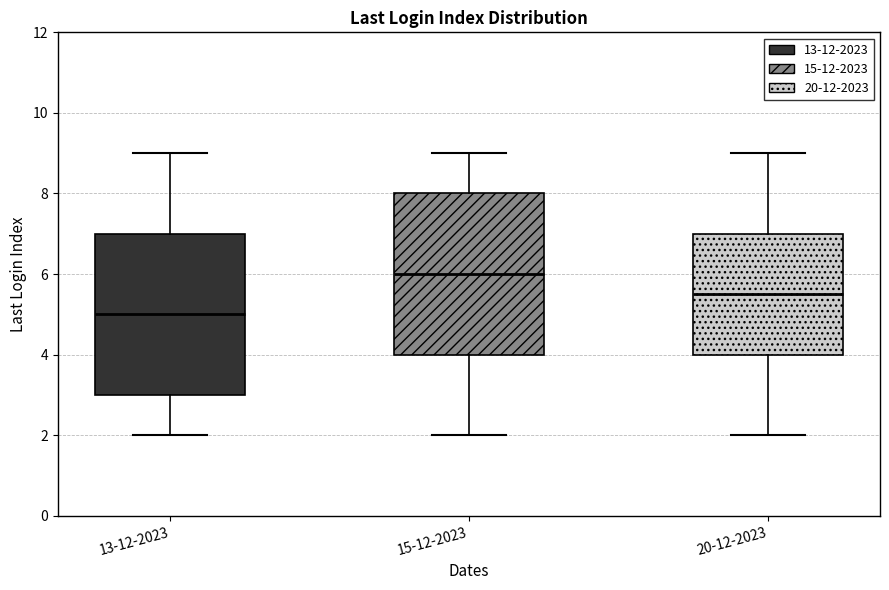

Which box's median line is the highest?

15-12-2023